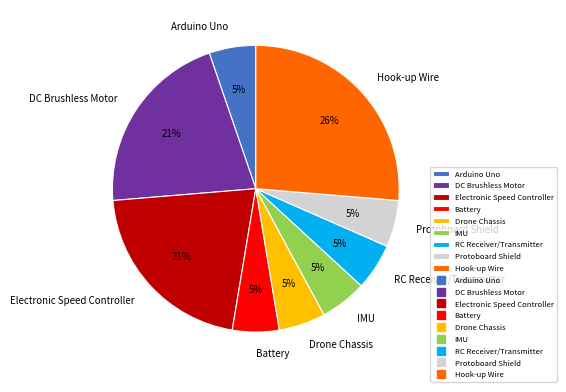

Which category has the biggest portion of the pie?

Hook-up Wire